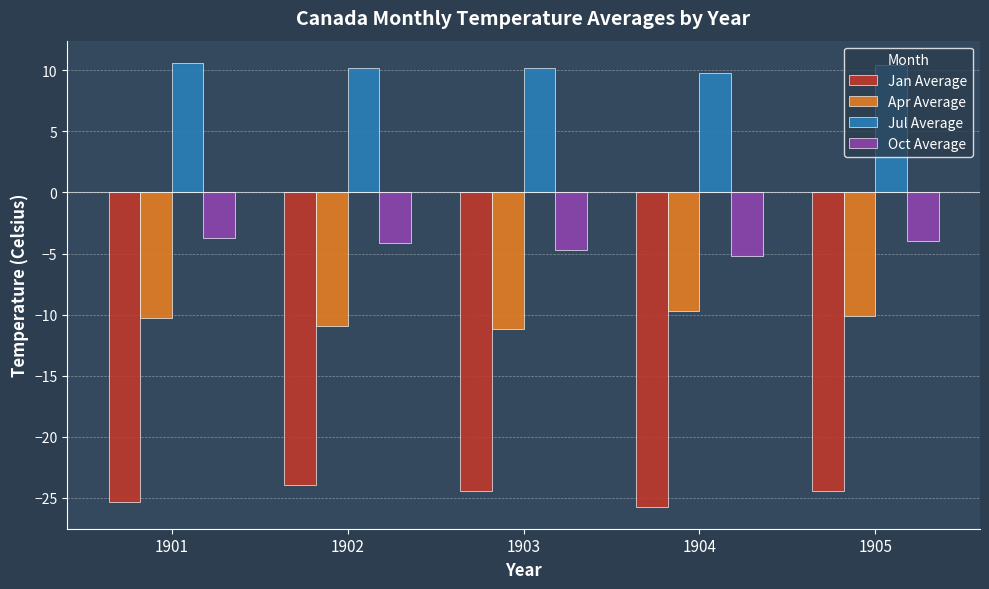

What is the difference between the second highest and minimum values in the Jan Average series?

1.3